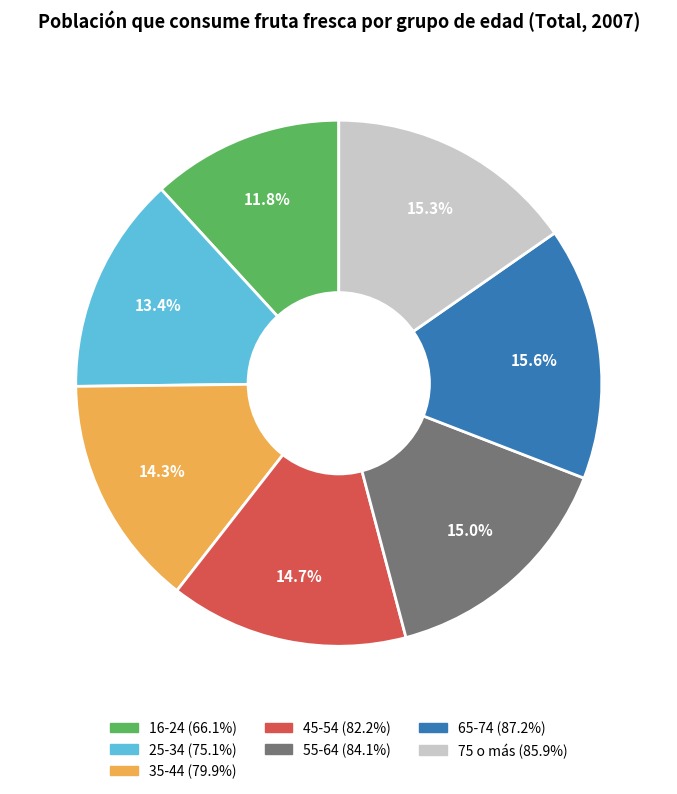

To the nearest percent, what is the average slice percentage?

14%